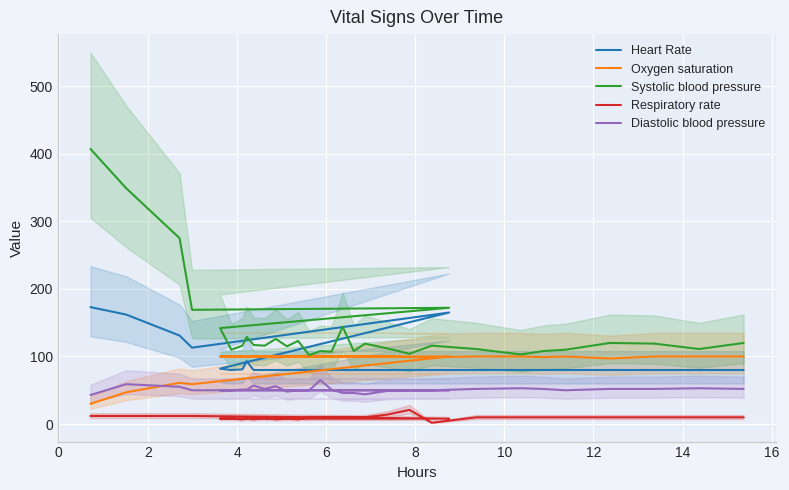

In Systolic blood pressure, how many points are higher than both neighbors (excluding endpoints)?

9